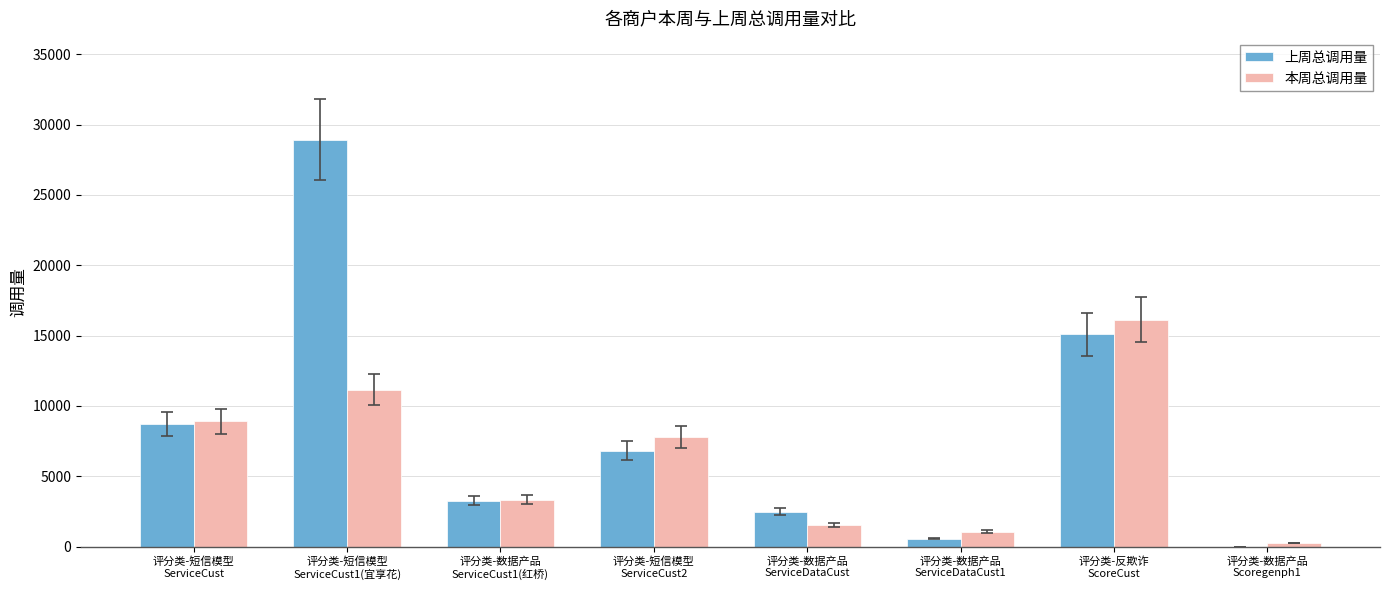

How many distinct data groups are displayed?

2